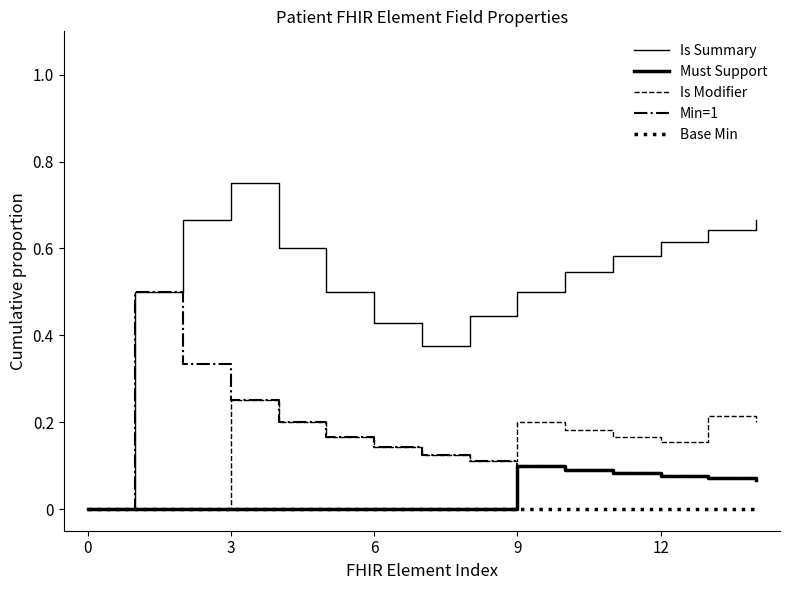

What is the greatest value displayed?

0.8